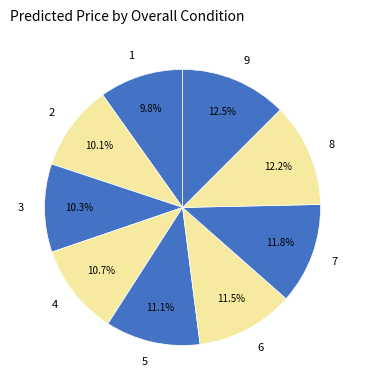

How many slices are in this pie chart?

9